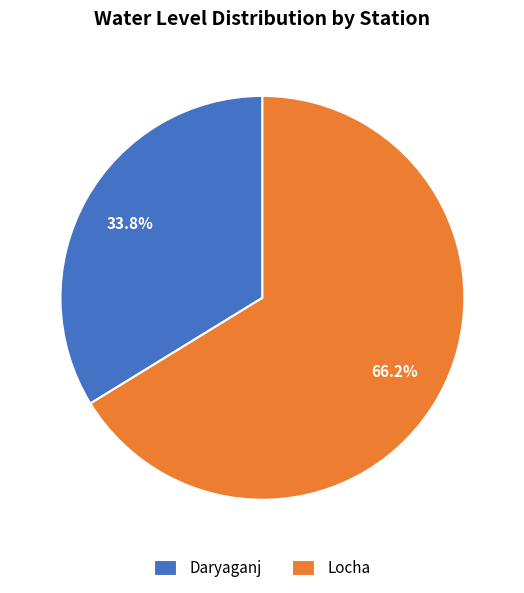

How many slices are in this pie chart?

2